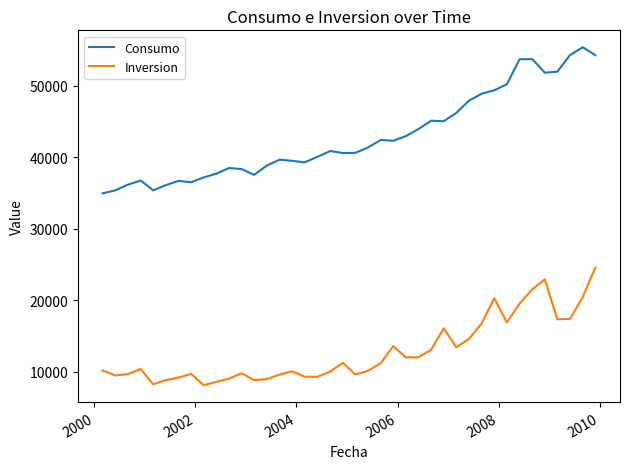

What is the highest value of the Inversion series?

24557.6